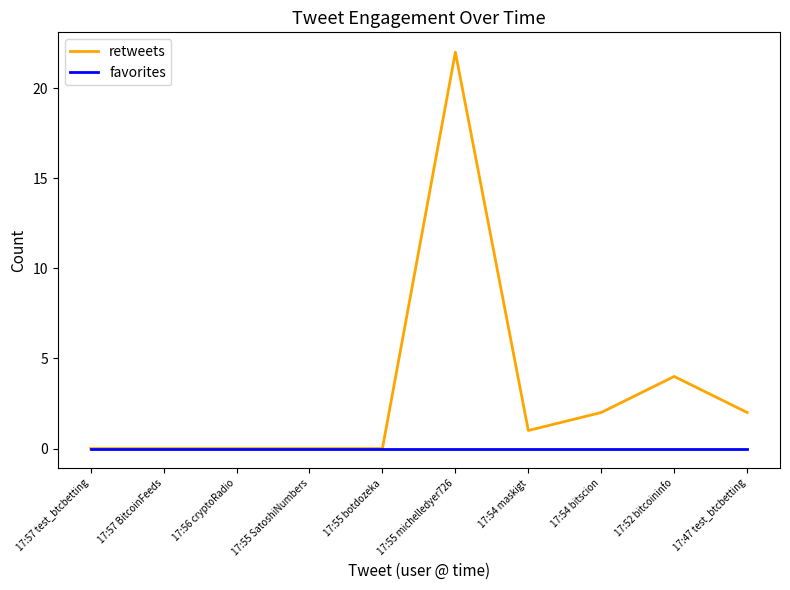

How many lines are shown in the chart?

2